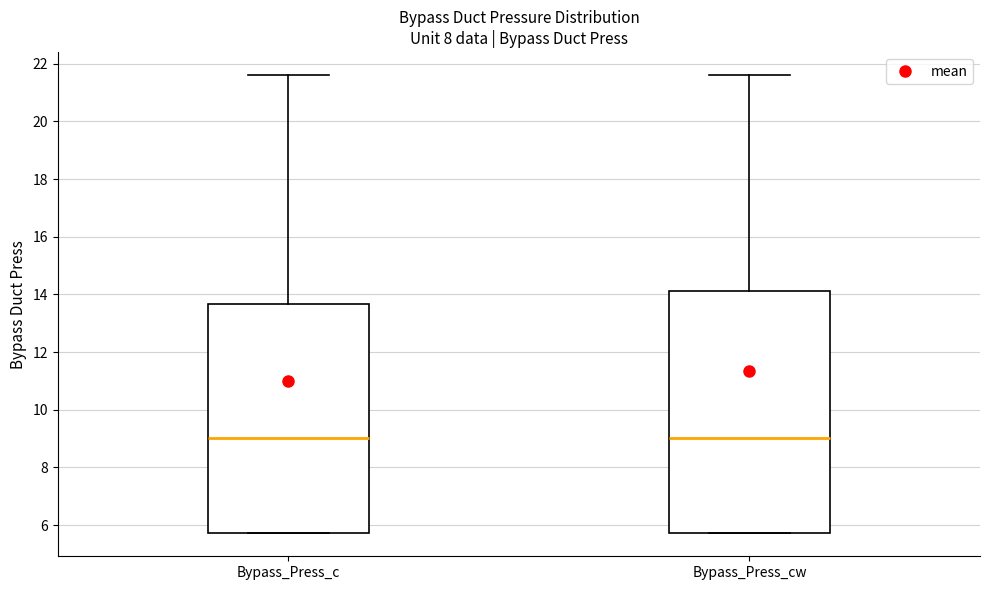

Reading left to right, read every box against the y-axis: the position of its median line, the range the box covers, and the ends of its whiskers. The values are not printed on the chart, so give them approximately, as read against the axis.

Bypass_Press_c: median 9.0, box 5.8 to 13.6, whiskers 5.8 to 21.6
Bypass_Press_cw: median 9.0, box 5.8 to 14.2, whiskers 5.8 to 21.6